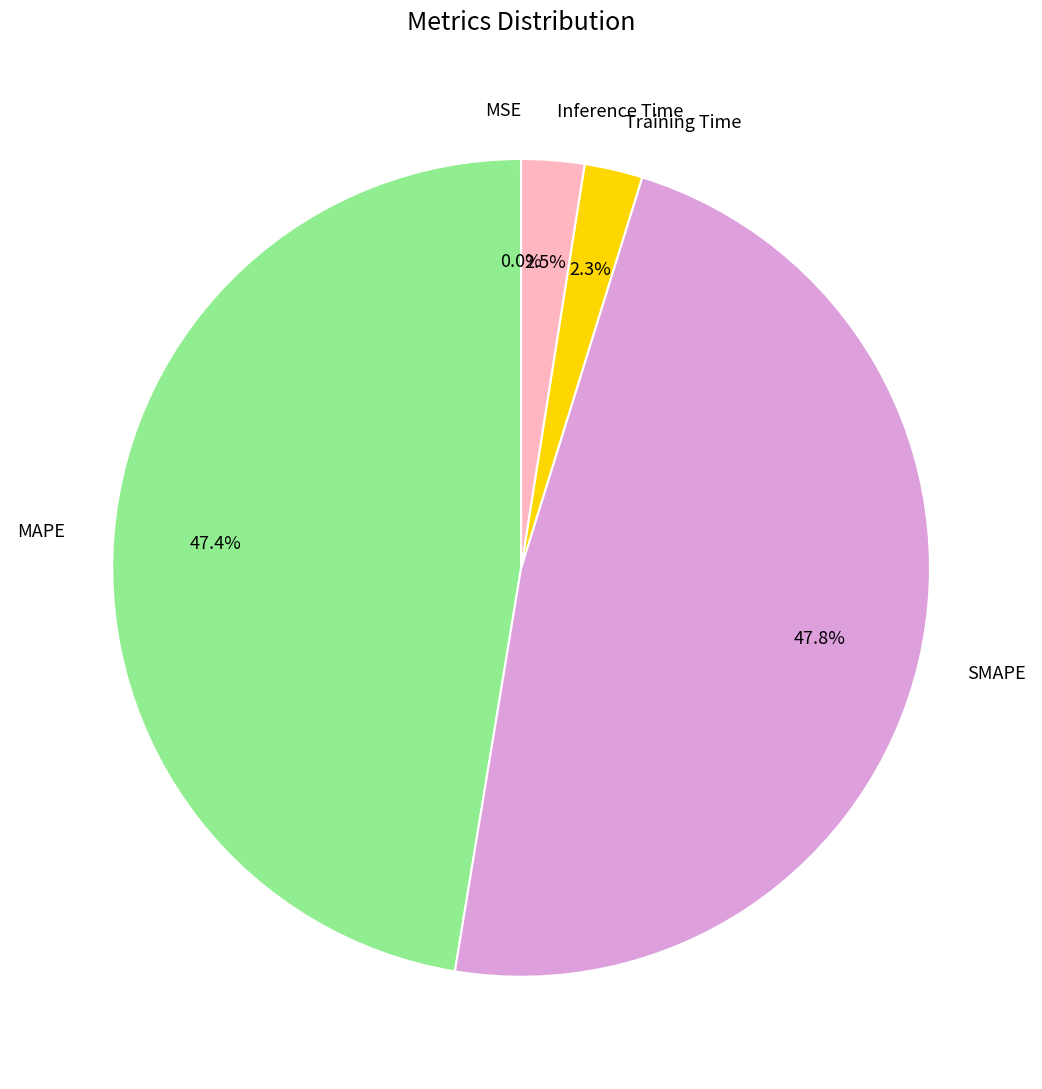

What is the total percentage of SMAPE and Training Time?

50.1%